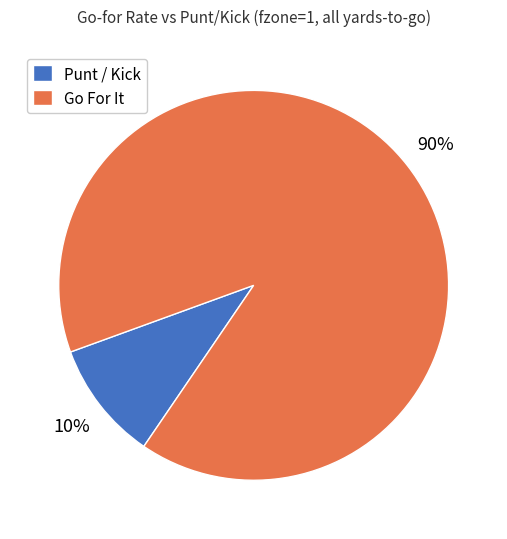

Combined, do Punt / Kick and Go For It account for over 50%?

Yes